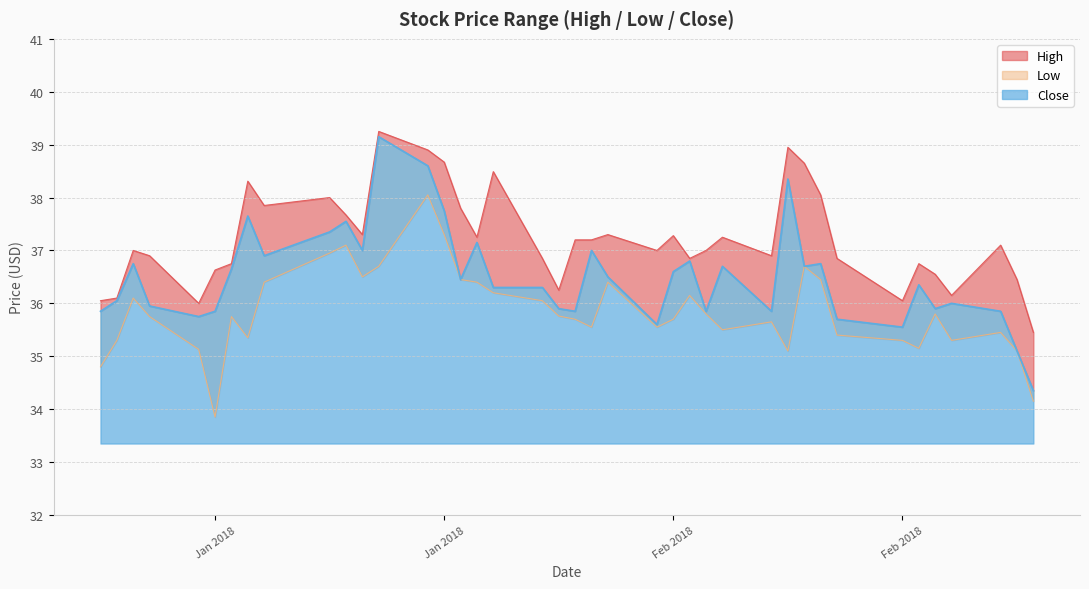

Count the number of categories in the chart.

40